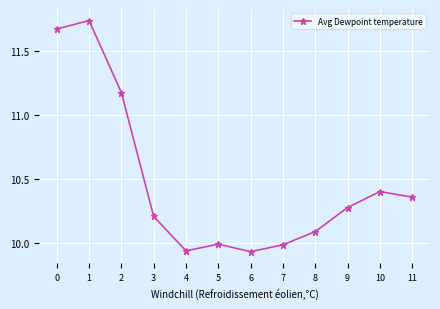

The value at 5 is 13.2. True or false?

False